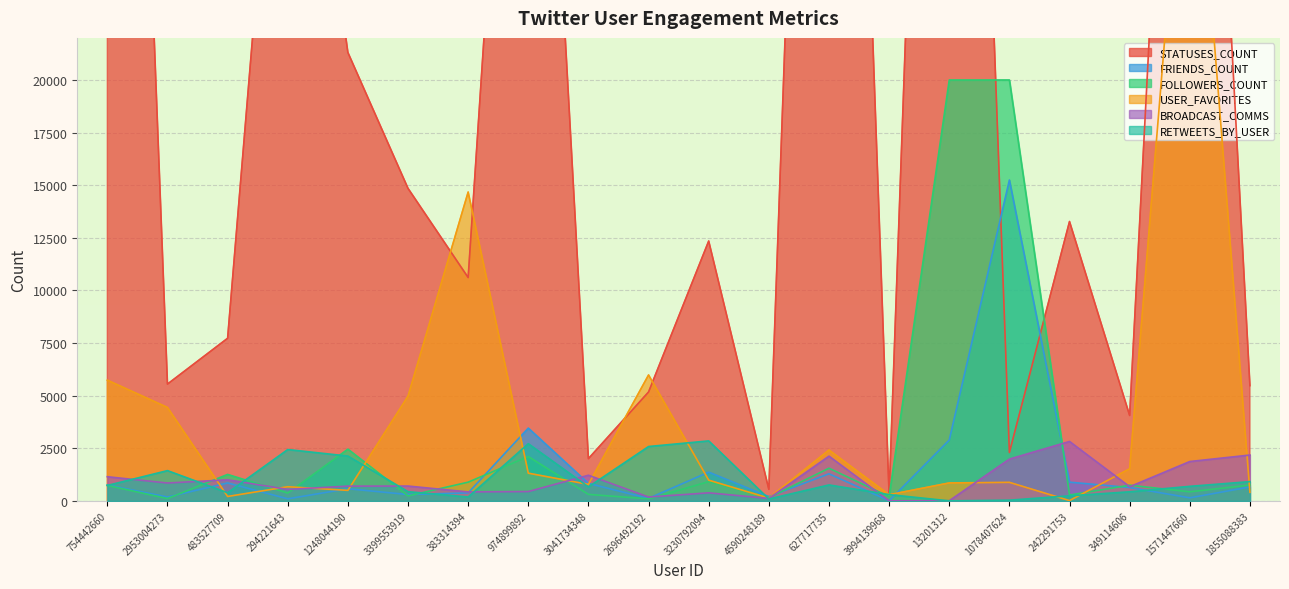

Which category has the lowest value in the RETWEETS_BY_USER series?

13201312